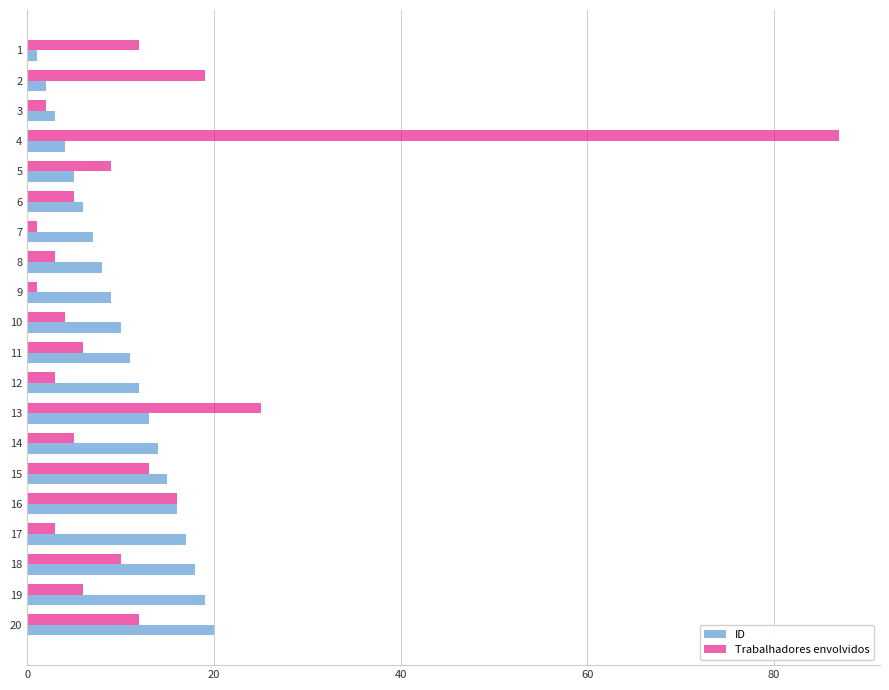

At how many categories does at least one series exceed 1?

20